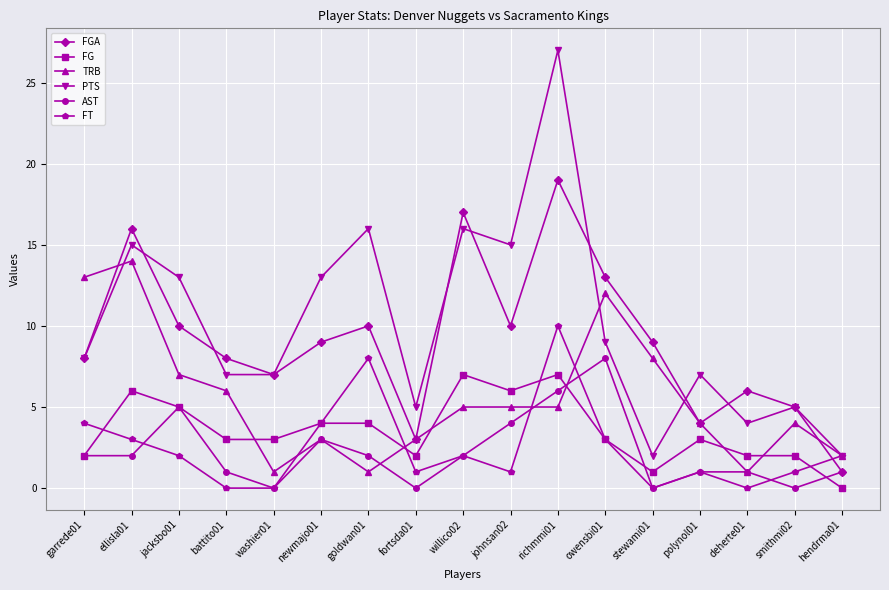

The FGA series shows 1 at polynol01. True or false?

False